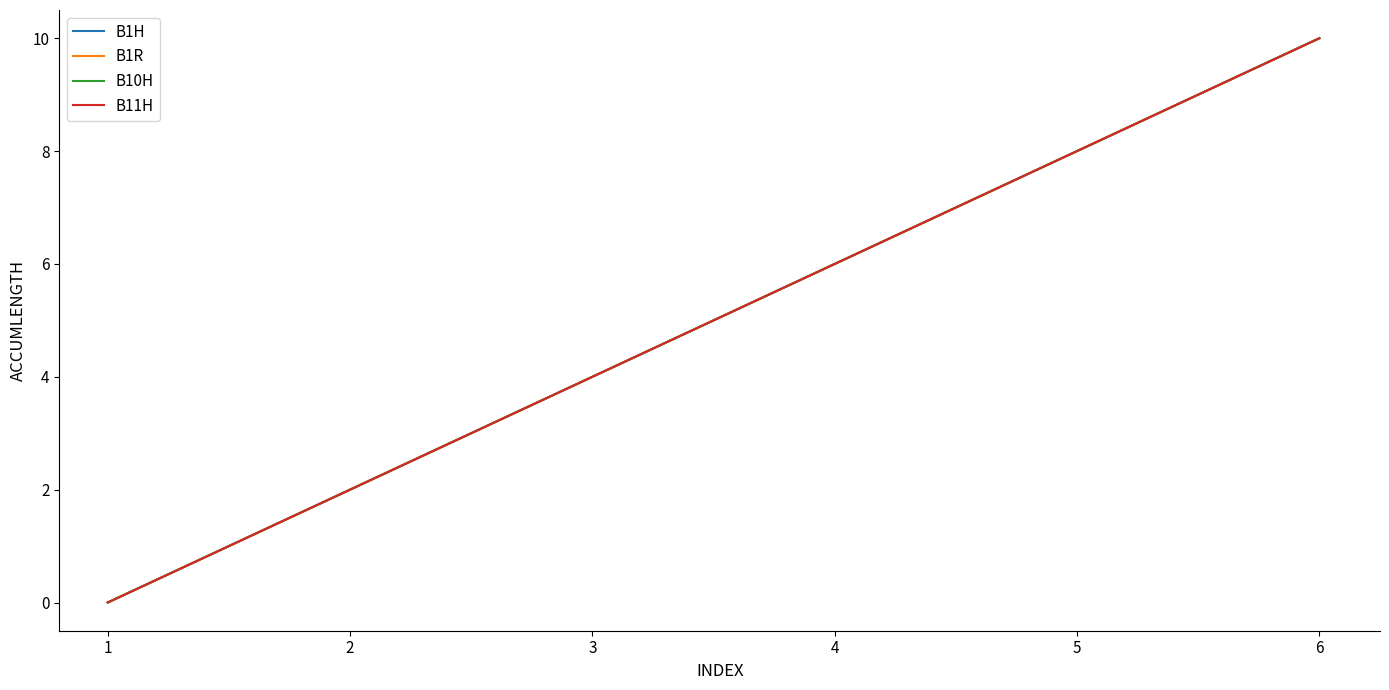

The B1R series shows 7 at 2. True or false?

False